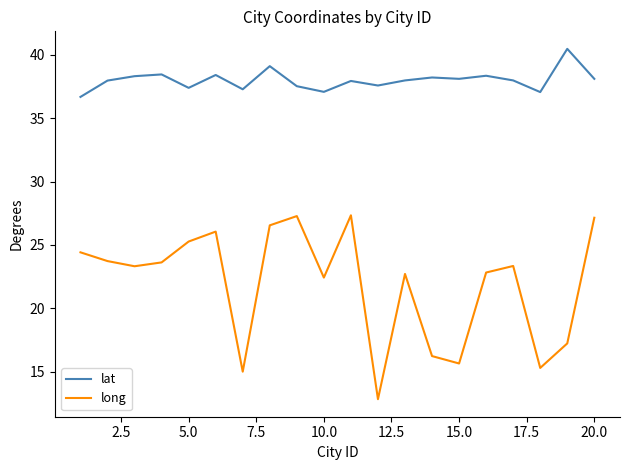

Rank the series by their maximum value, from highest to lowest.

lat, long